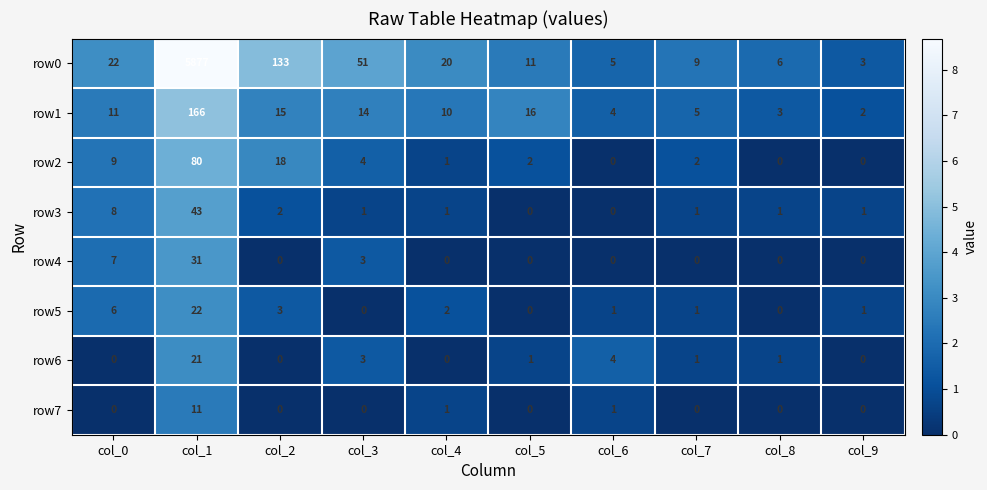

How many series are shown in this chart?

8